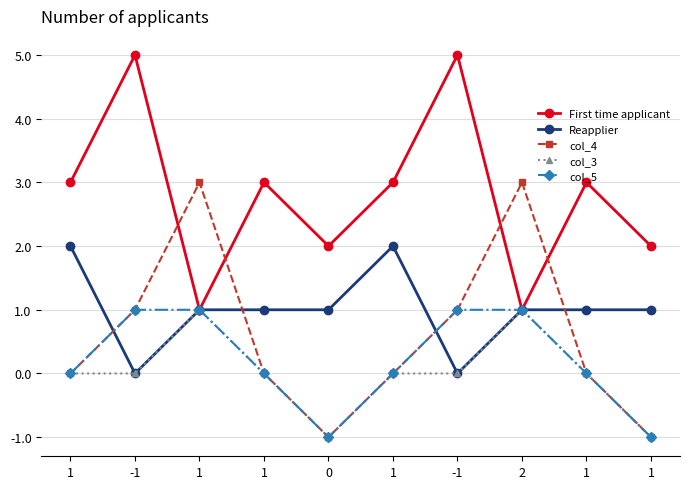

How many col_5 values are between 0 and 1?

8